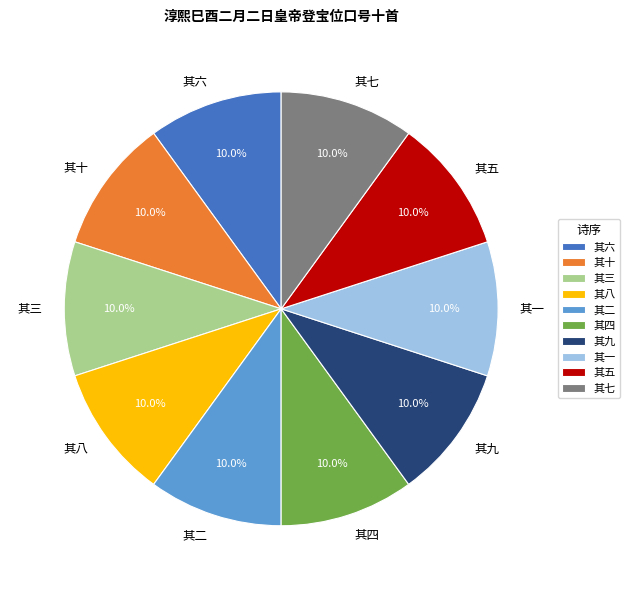

How many slices are in this pie chart?

10